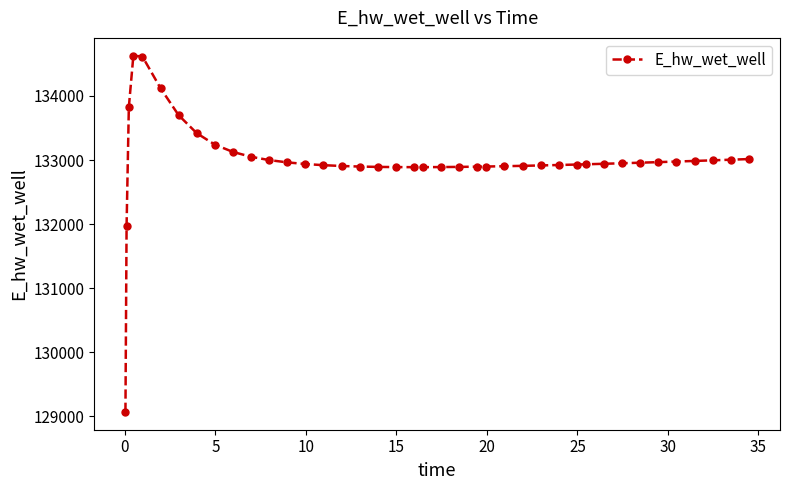

What is the difference between the second highest and minimum values?

5545.0